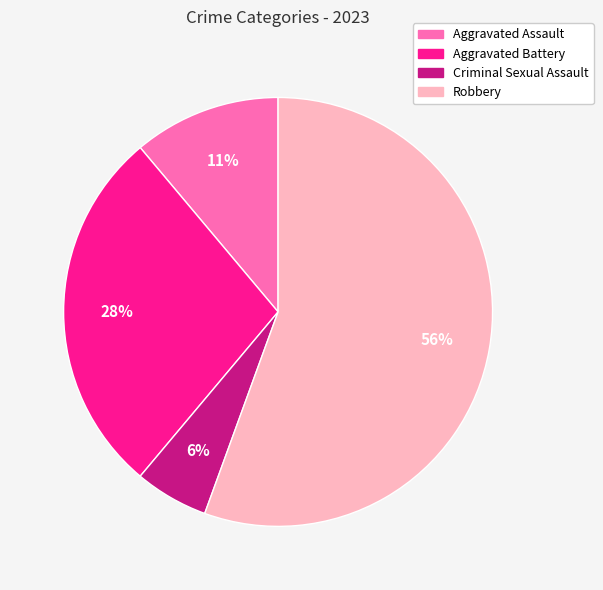

Which has a higher value, Aggravated Assault or Aggravated Battery?

Aggravated Battery